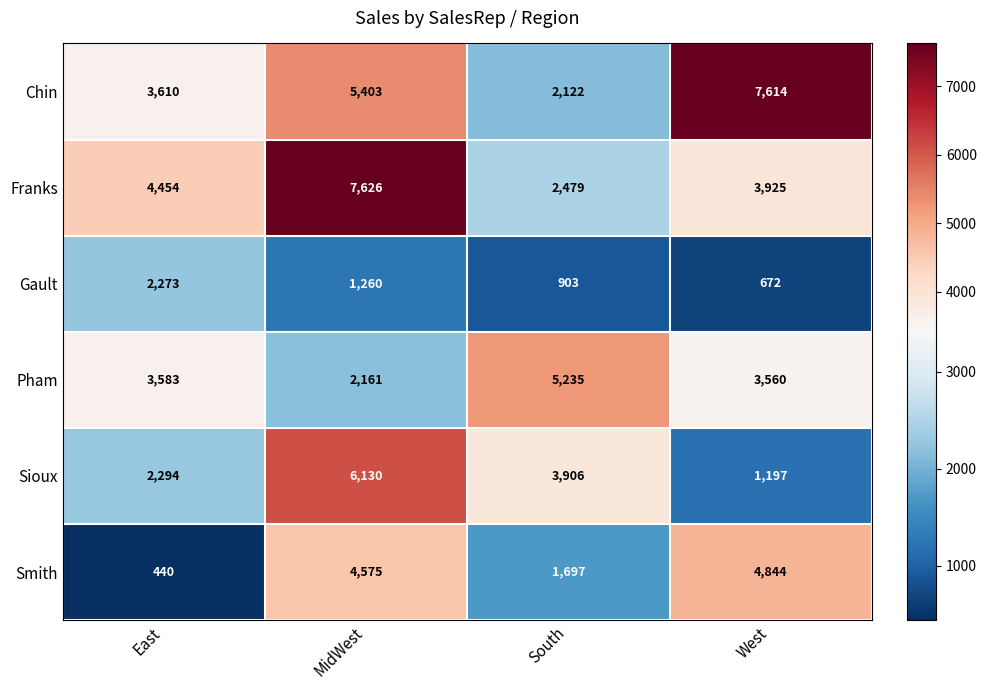

Rank the series by their maximum value, from lowest to highest.

Gault, Smith, Pham, Sioux, Chin, Franks